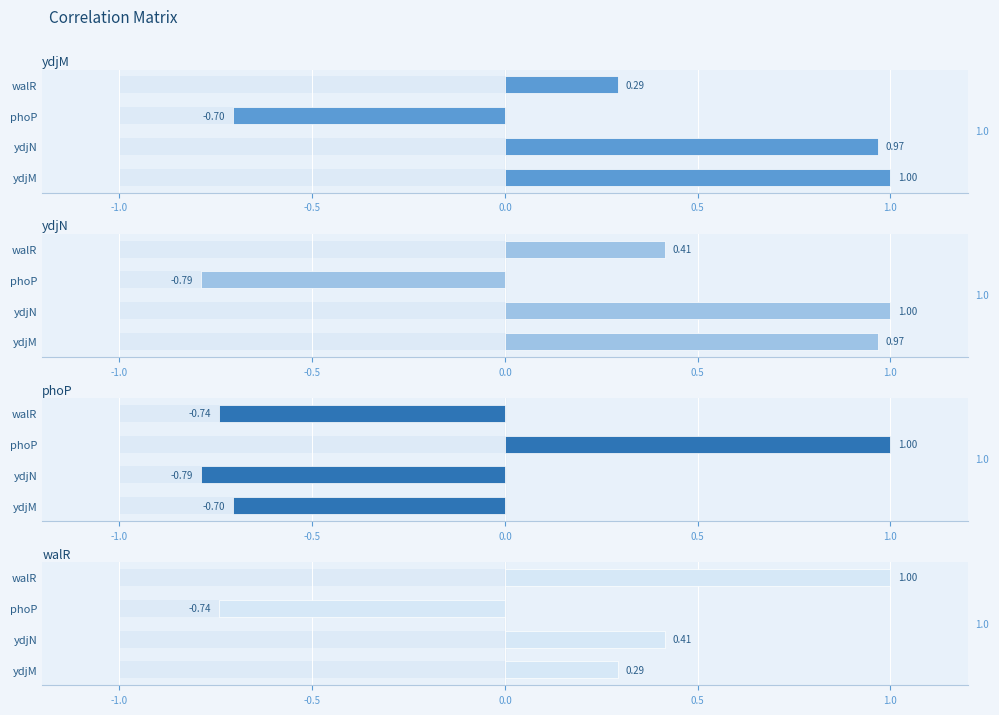

The phoP series shows 1.0 at phoP. True or false?

True